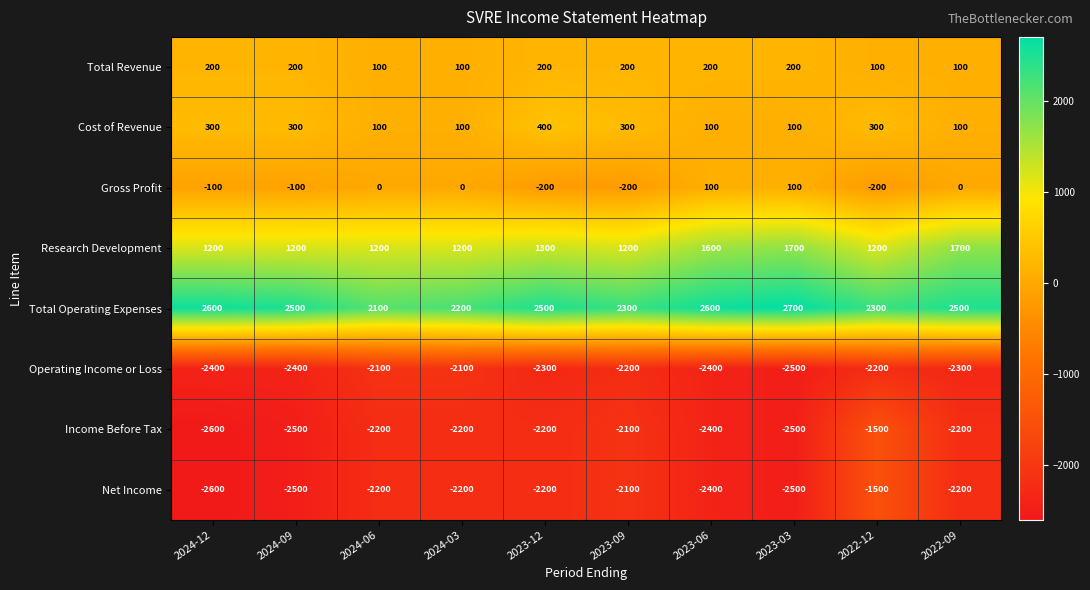

What is the maximum value shown in the chart?

2700